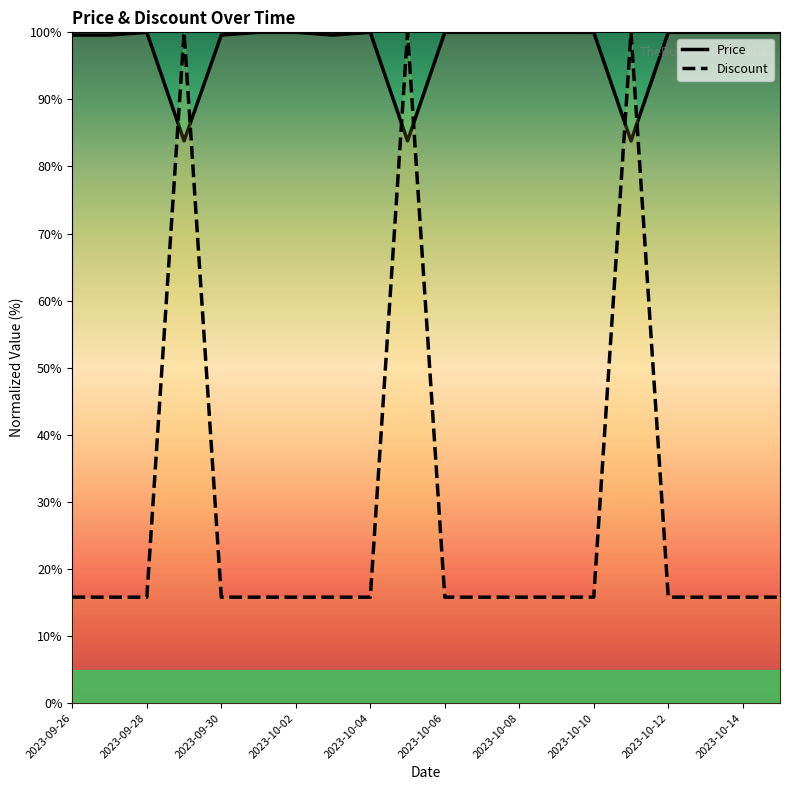

Is the value of Discount at 2023-10-11 greater than the value of Price at 2023-10-02?

No